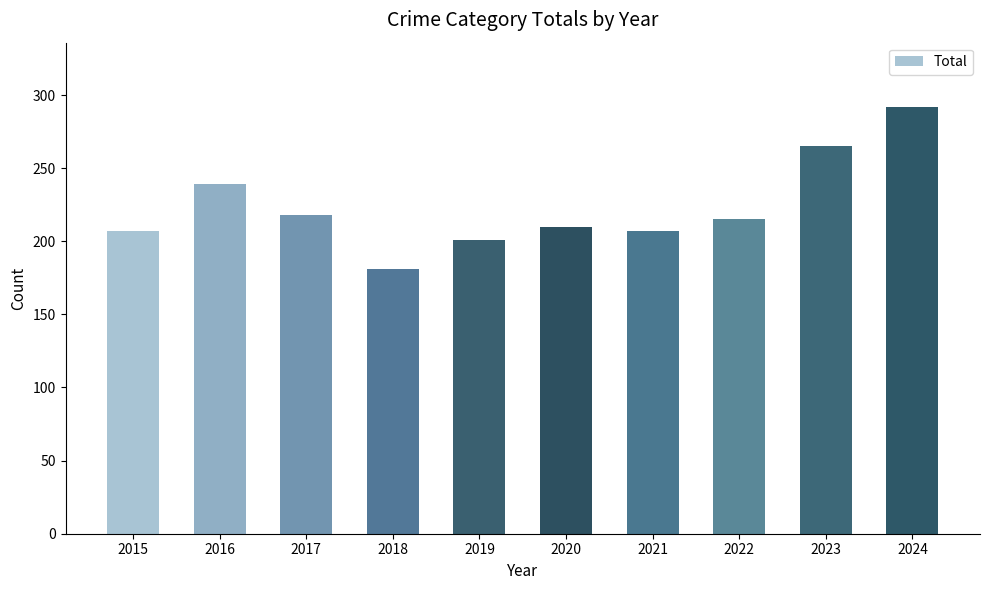

Which has a higher value, 2023 or 2020?

2023